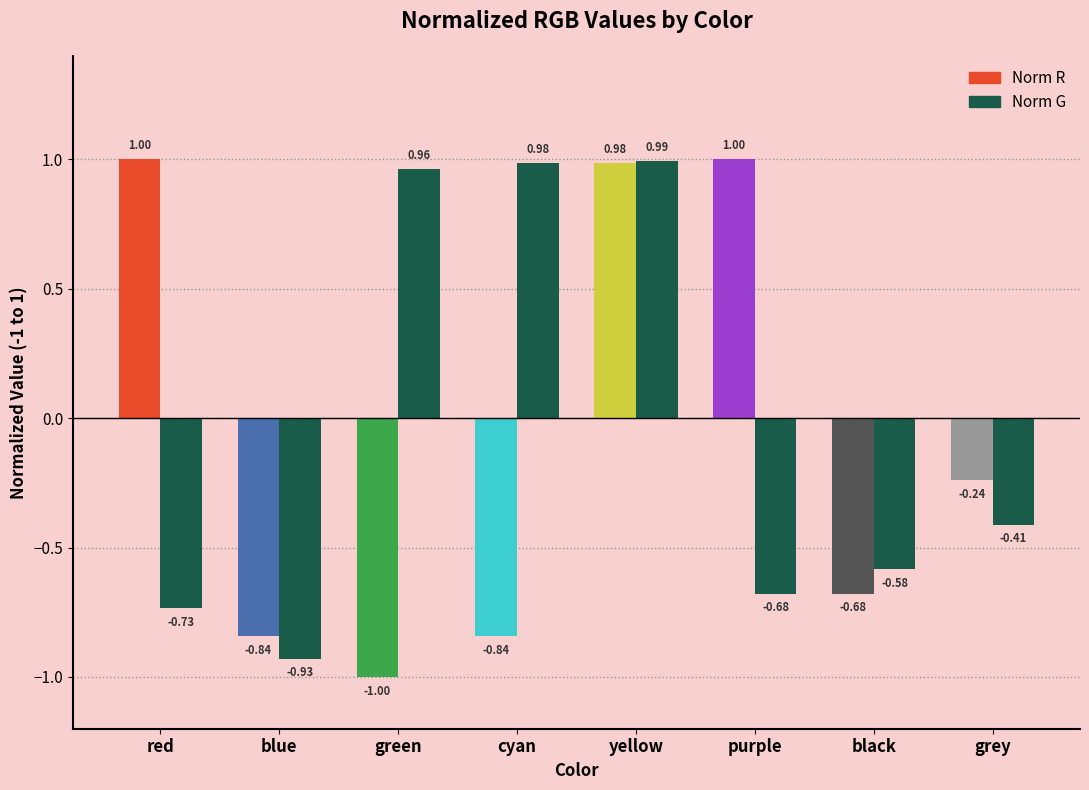

At which label is Norm G closest to 0?

grey